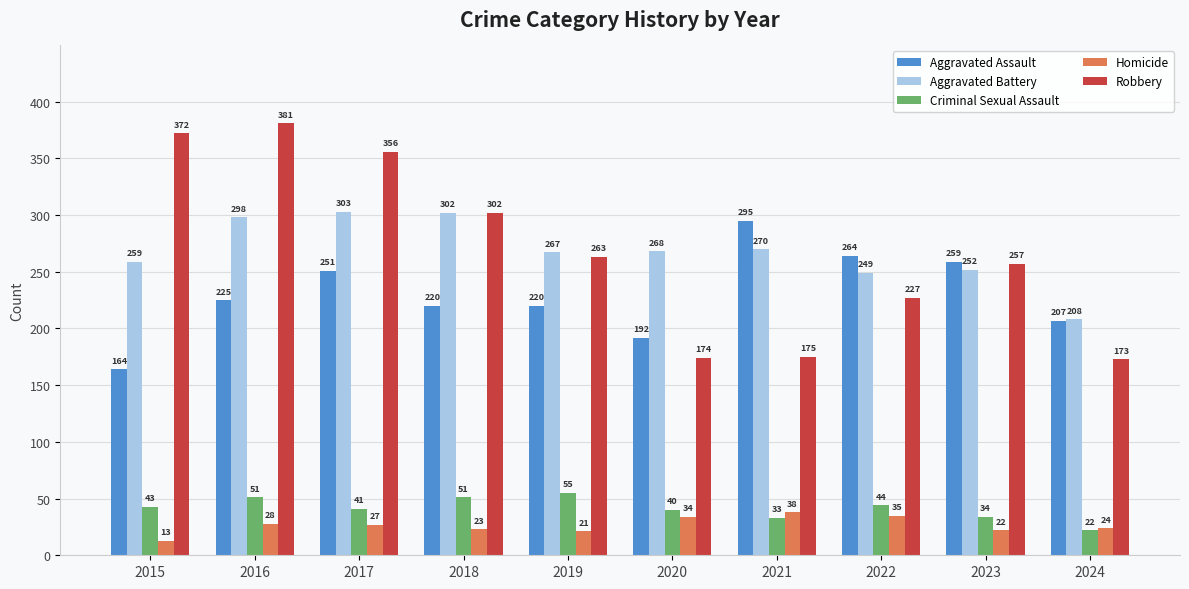

Reading left to right, transcribe all the data shown in this chart.

Aggravated Assault: 164	225	251	220	220	192	295	264	259	207
Aggravated Battery: 259	298	303	302	267	268	270	249	252	208
Criminal Sexual Assault: 43	51	41	51	55	40	33	44	34	22
Homicide: 13	28	27	23	21	34	38	35	22	24
Robbery: 372	381	356	302	263	174	175	227	257	173